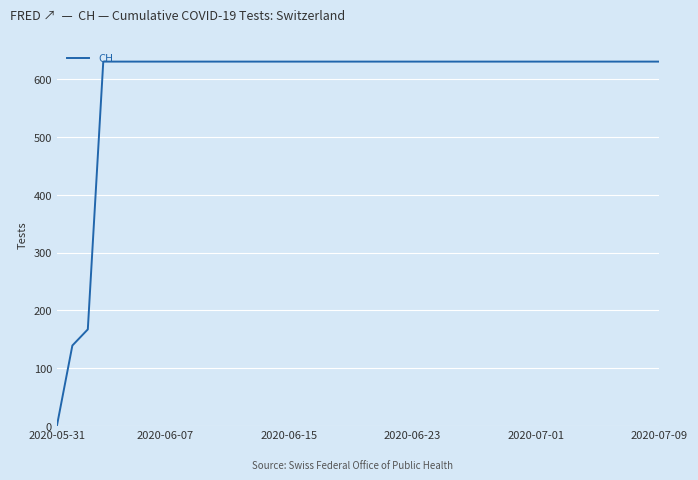

What is the difference between the second highest and second lowest values?

492